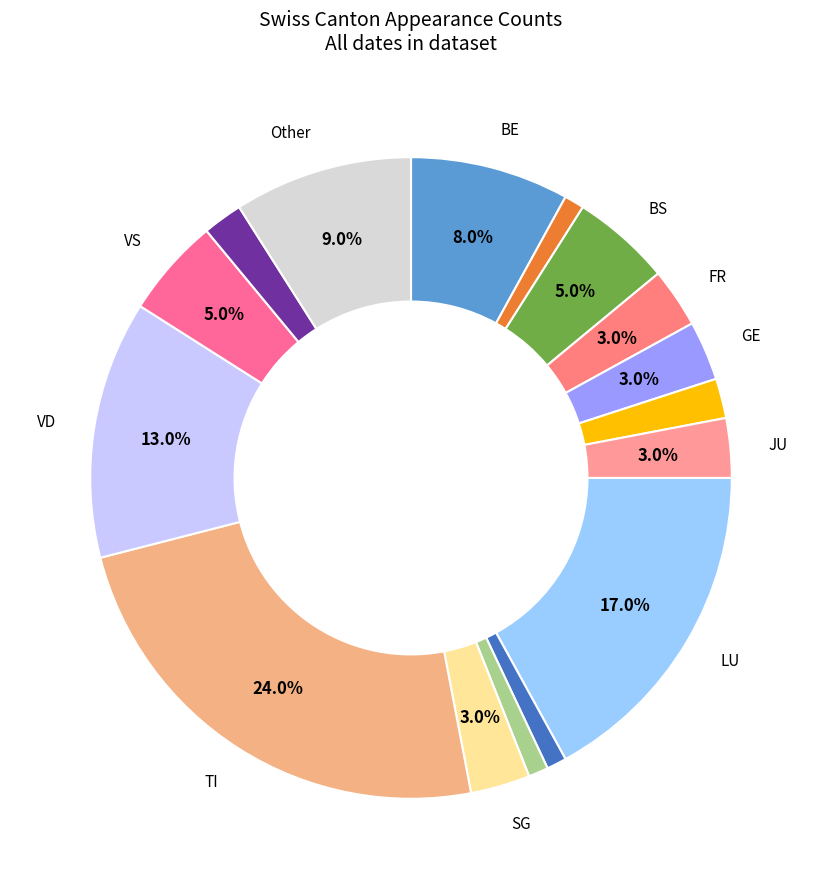

Does any single category account for the majority?

No